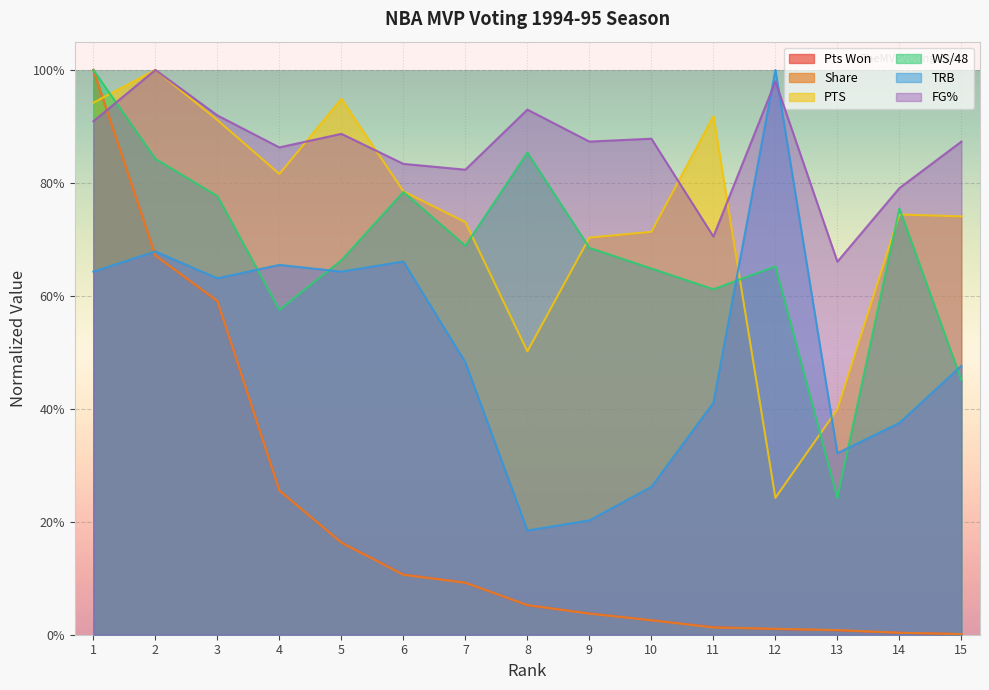

What is the difference between the second highest and minimum values in the Share series?

0.7